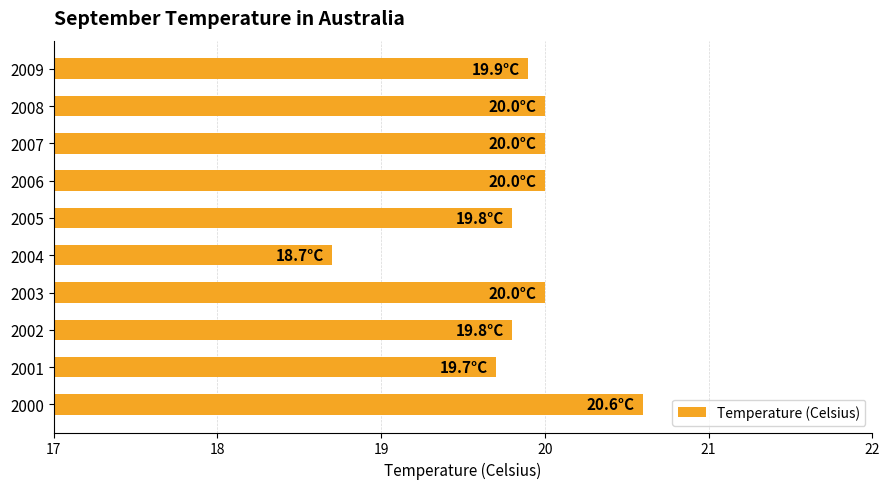

How many categories are shown in the chart?

10